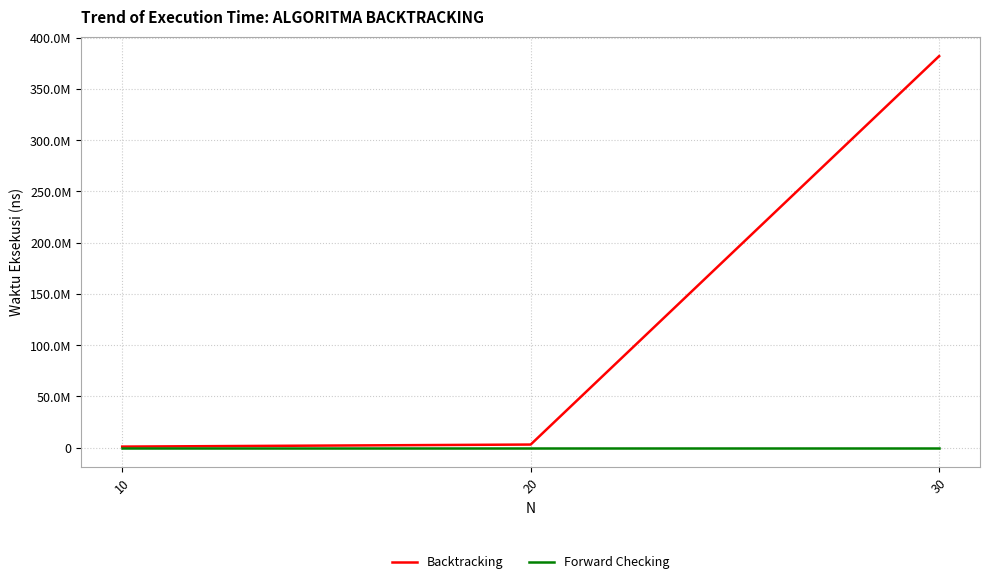

List the series in order of their overall mean, lowest first.

Forward Checking, Backtracking